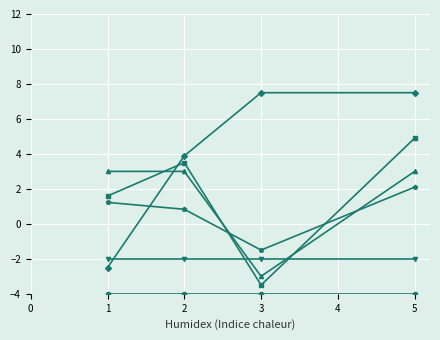

At which category is the sum across all series the highest?

5